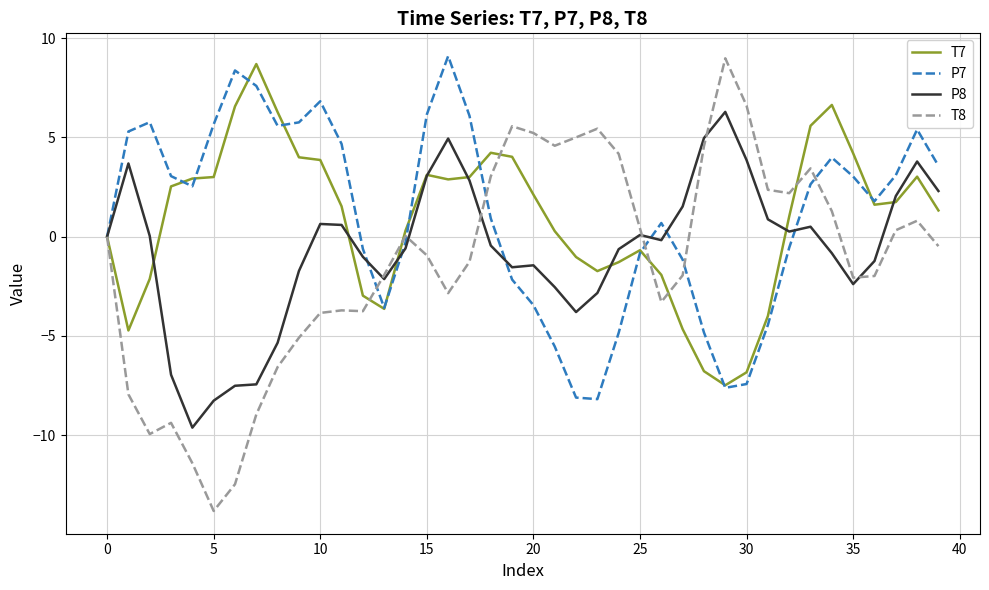

What is the minimum value shown in the chart?

-13.8